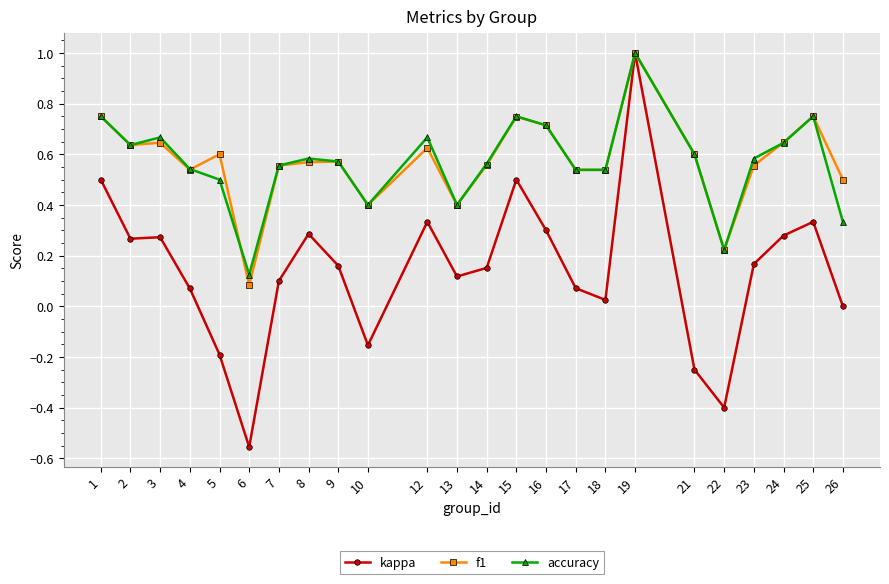

The value of accuracy at 16 is 0.7. True or false?

True